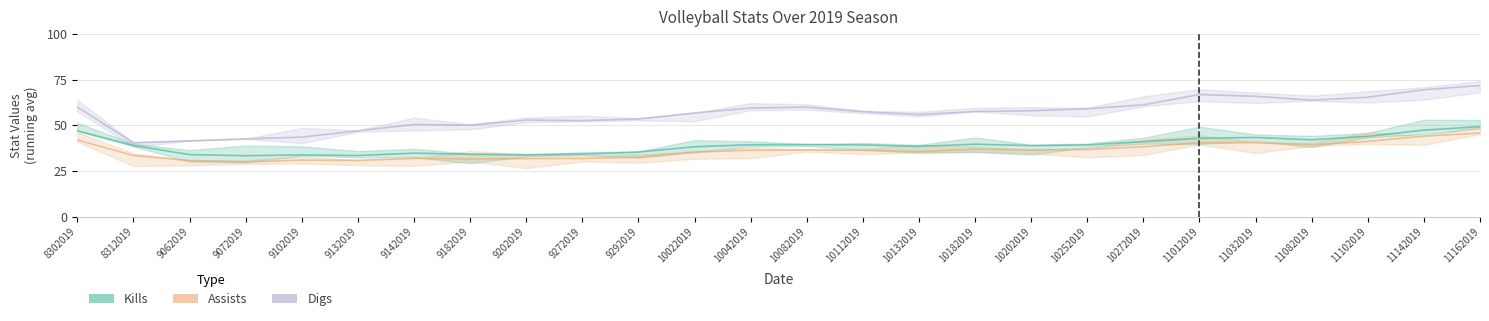

What are all the series names shown in the legend?

Kills, Assists, Digs